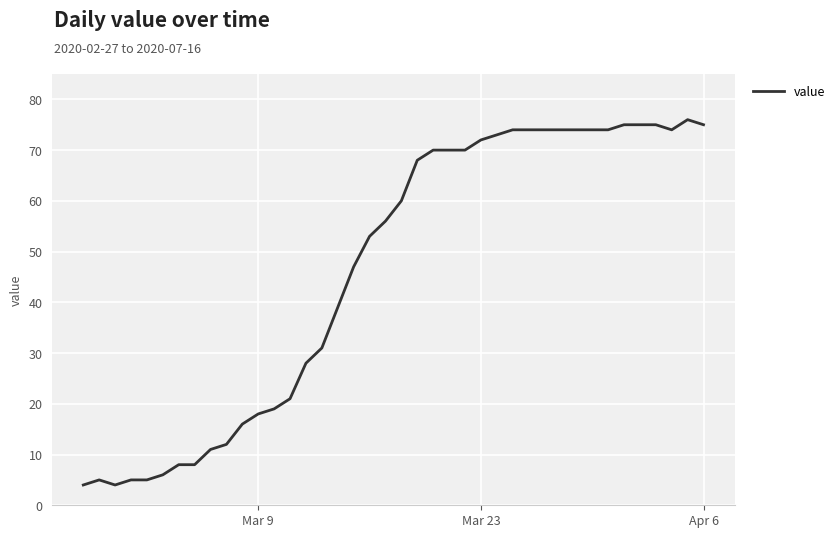

What is the minimum value shown in the chart?

4